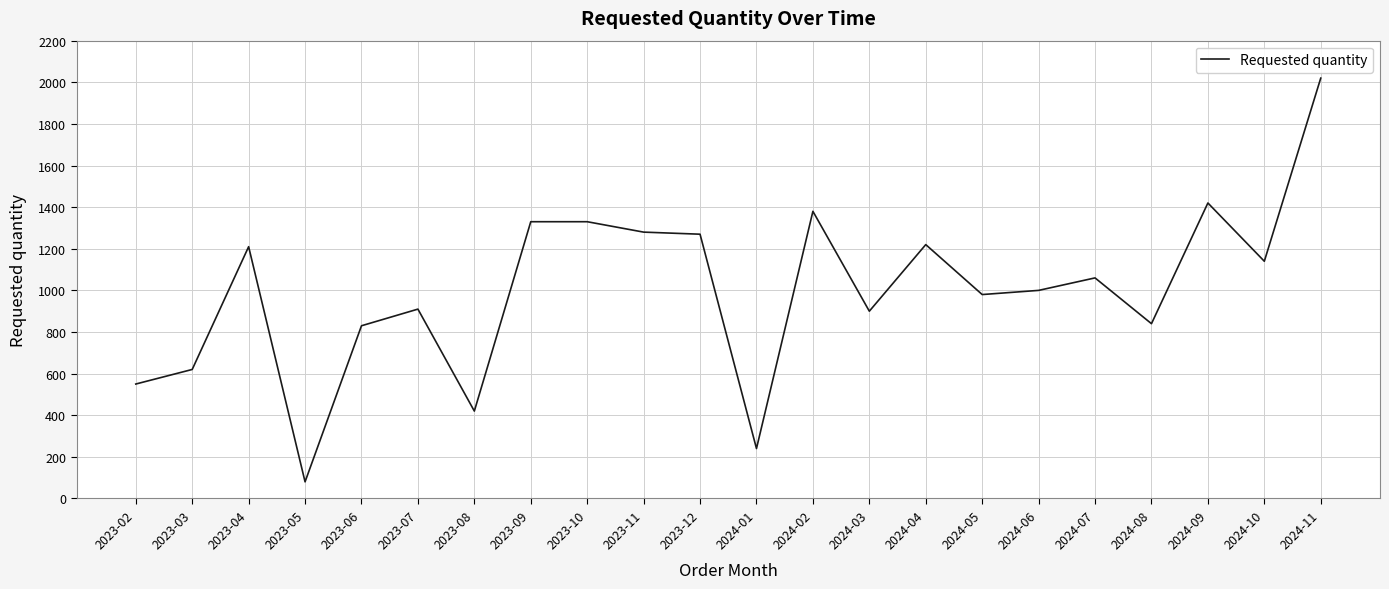

Where does the data first go above 1060?

2023-04